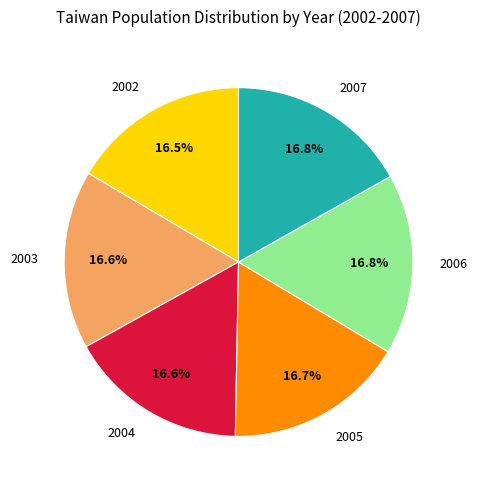

Does any single category account for the majority?

No